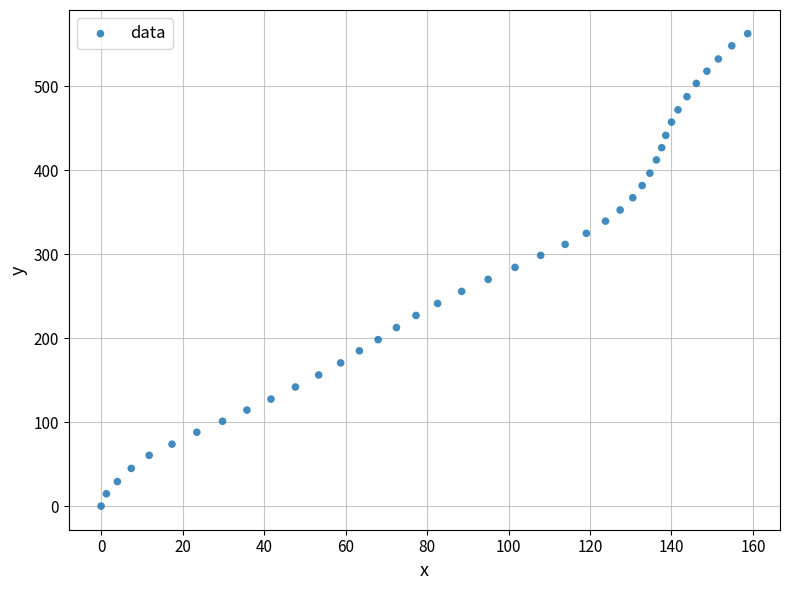

What is the range of X values (max minus min)?

158.7